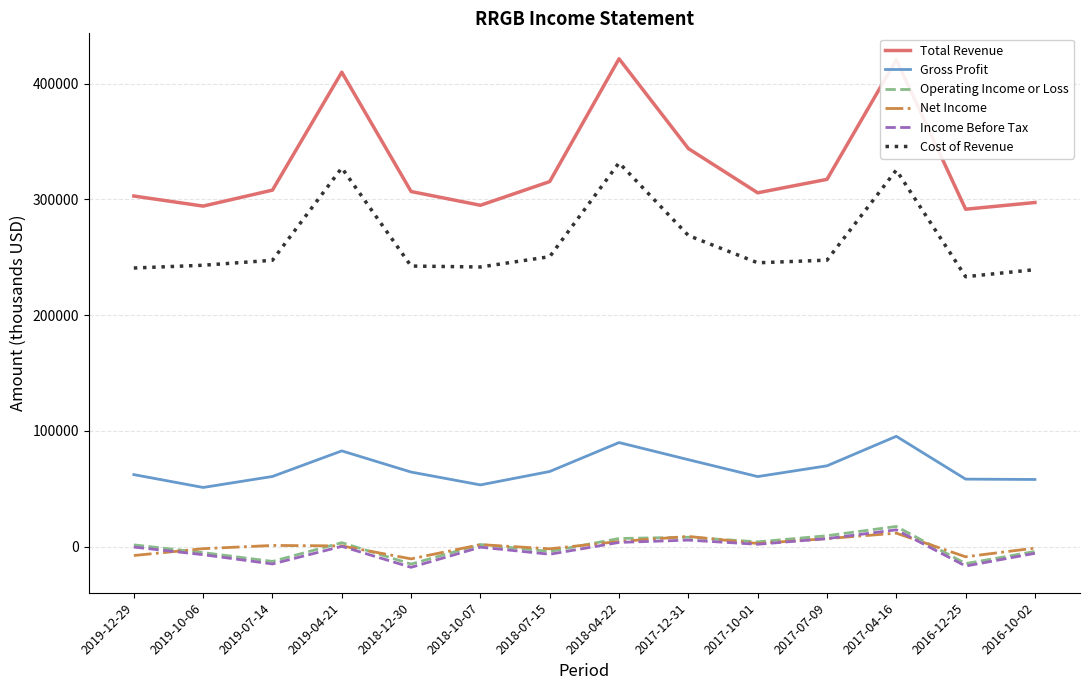

Which series has the largest range (max minus min)?

Total Revenue